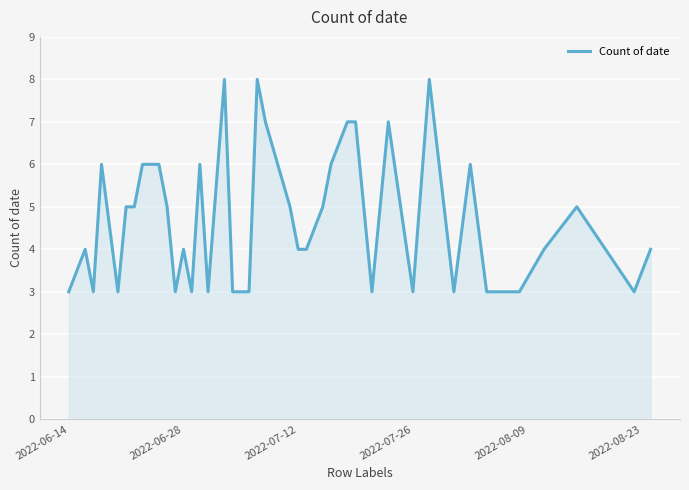

What is the smallest value displayed?

3